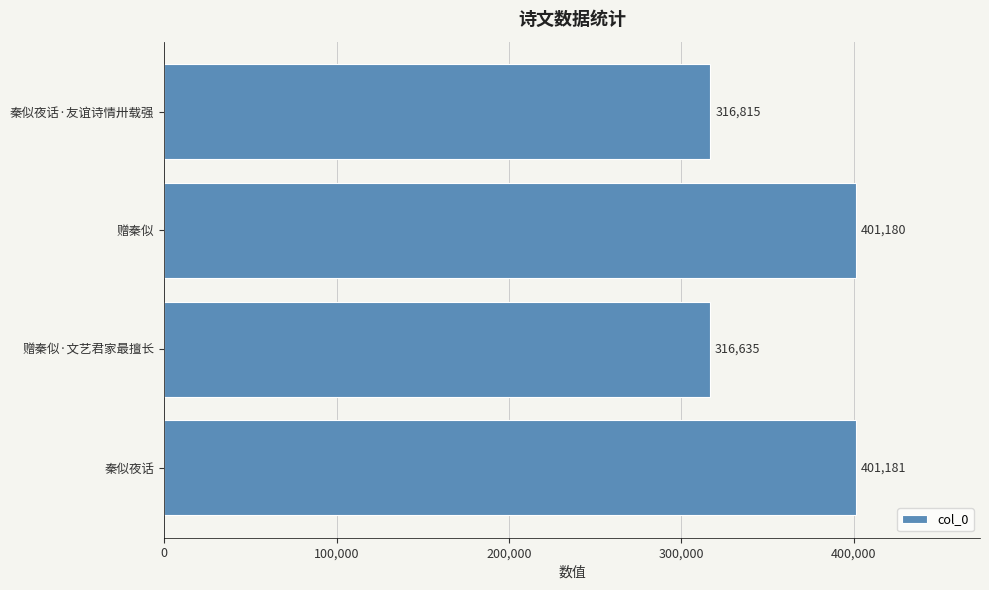

List the labels in order of value, smallest first.

赠秦似·文艺君家最擅长, 秦似夜话·友谊诗情卅载强, 赠秦似, 秦似夜话